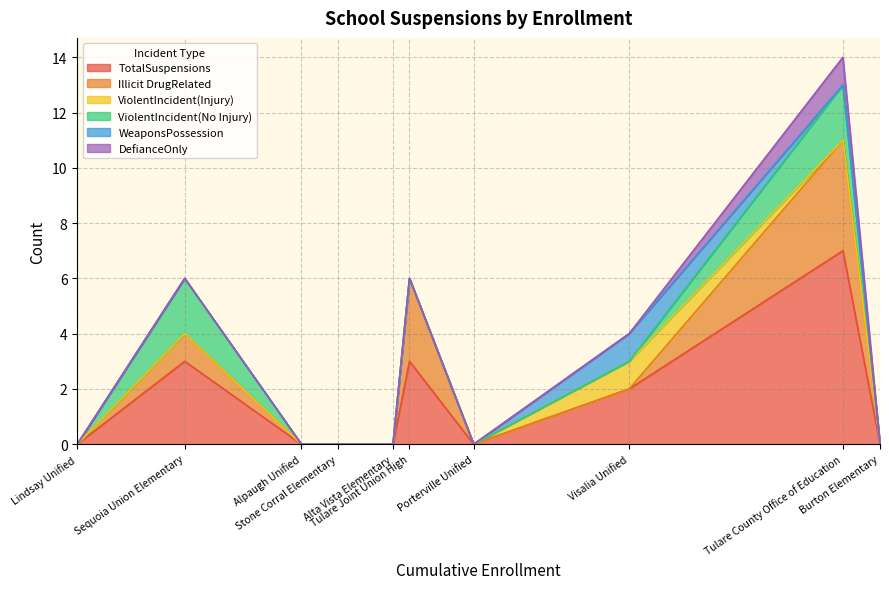

Does the chart have visible grid lines?

Yes